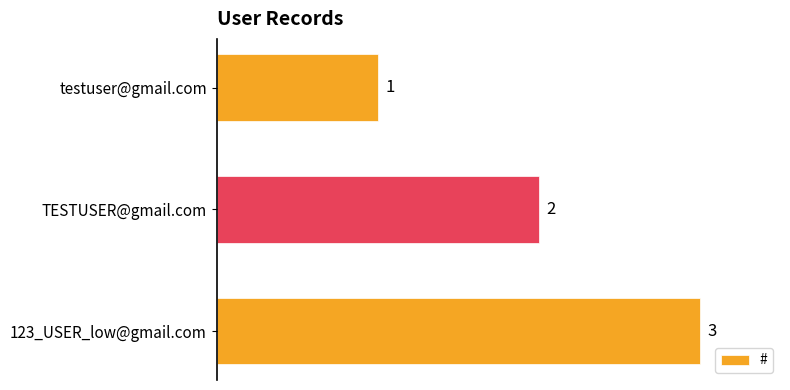

What is the change in value from TESTUSER@gmail.com to 123_USER_low@gmail.com?

+1